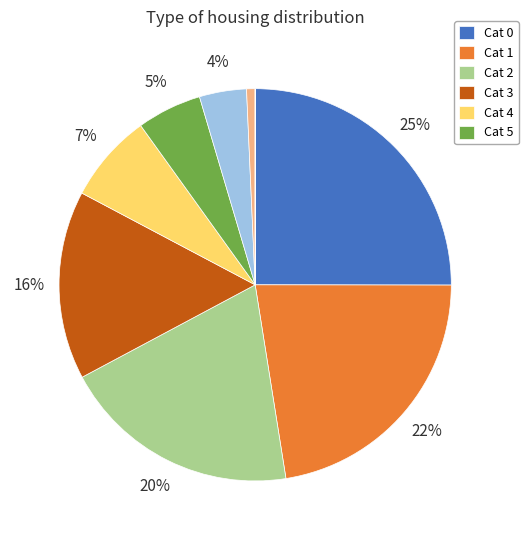

Is there a majority slice in this chart?

No